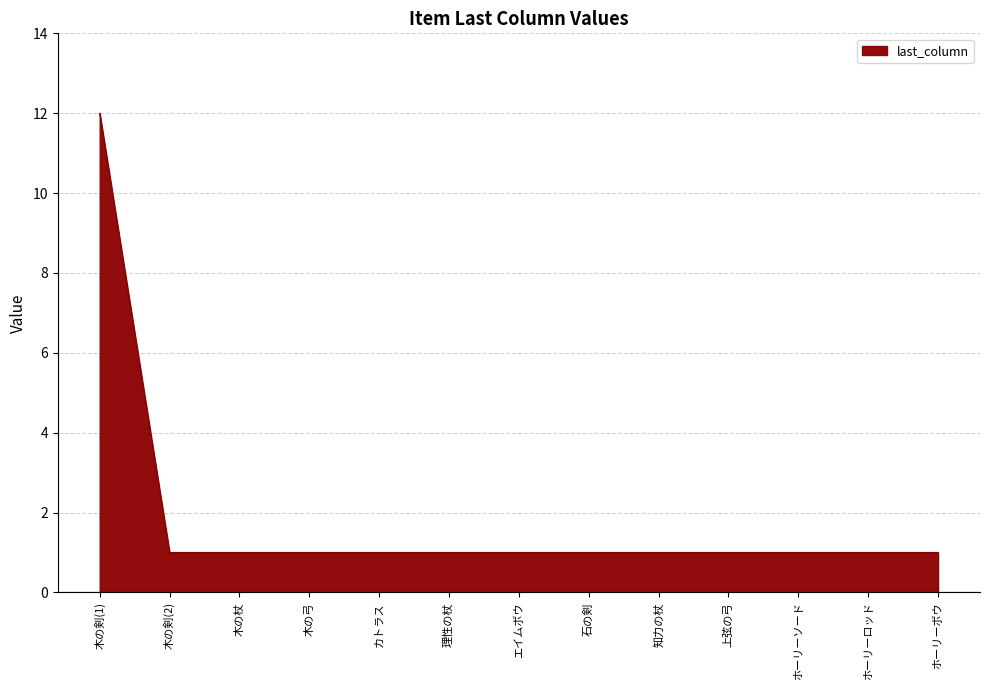

What position from the left is 理性の杖?

6